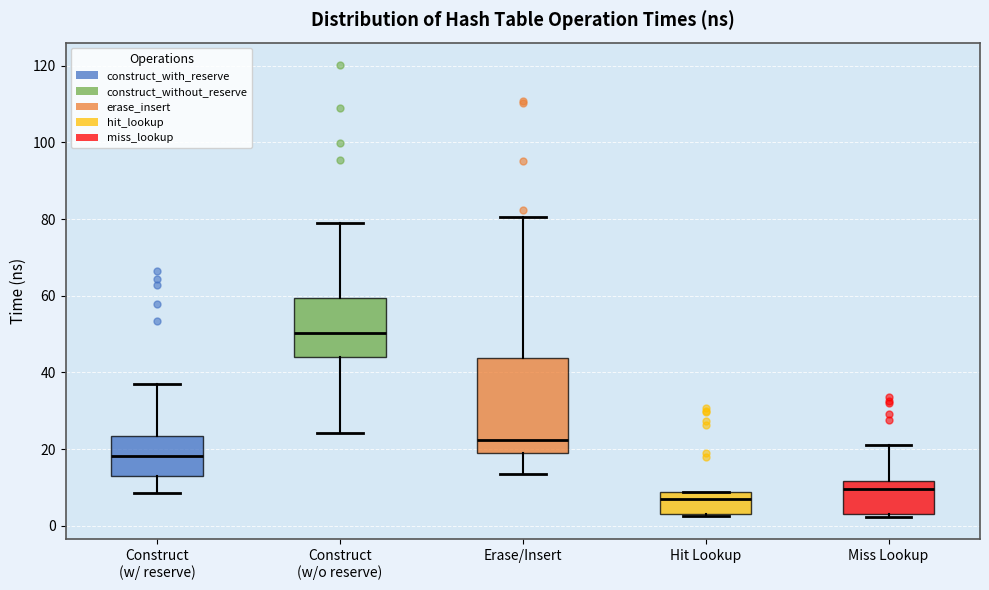

Reading left to right, read every box against the y-axis: the position of its median line, the range the box covers, and the ends of its whiskers. The values are not printed on the chart, so give them approximately, as read against the axis.

Construct (w/ reserve): median 18, box 12 to 24, whiskers 8 to 36
Construct (w/o reserve): median 50, box 44 to 60, whiskers 24 to 78
Erase/Insert: median 22, box 18 to 44, whiskers 14 to 80
Hit Lookup: median 6, box 4 to 8, whiskers 2 to 8
Miss Lookup: median 10, box 4 to 12, whiskers 2 to 20